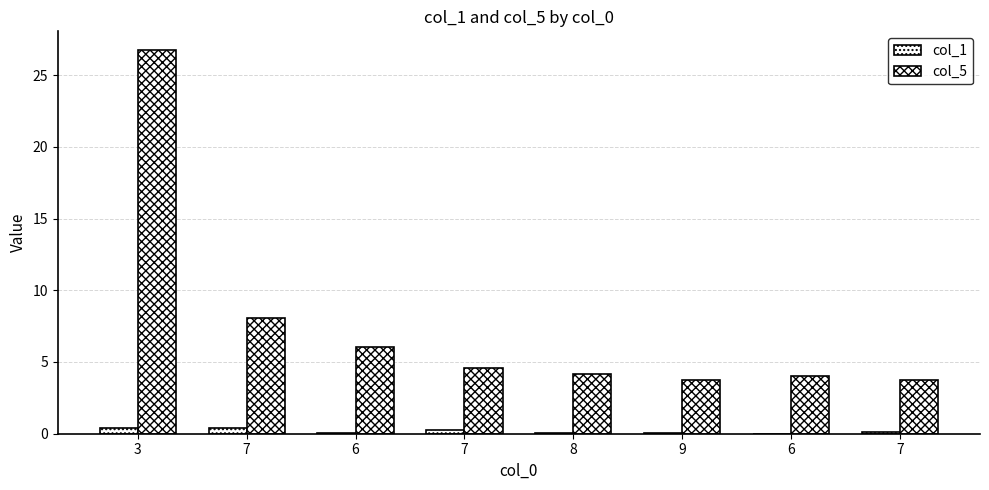

At which category is the sum across all series the highest?

3